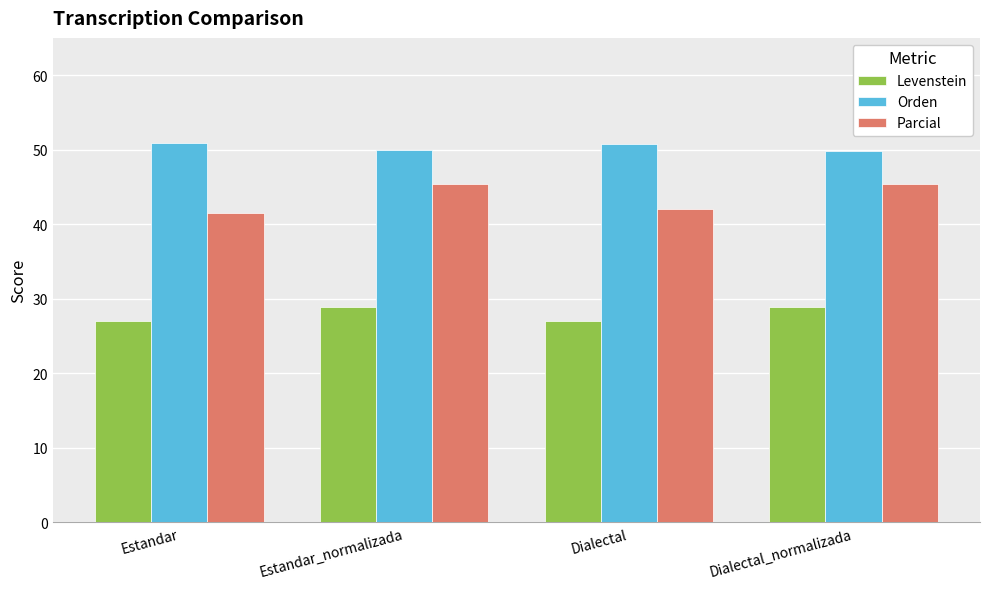

Read the Levenstein value at Dialectal_normalizada.

28.8